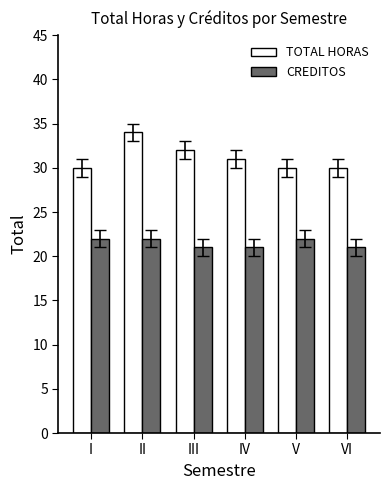

Reading right to left, list all the values displayed in this chart.

TOTAL HORAS: 30	30	31	32	34	30
CREDITOS: 21	22	21	21	22	22